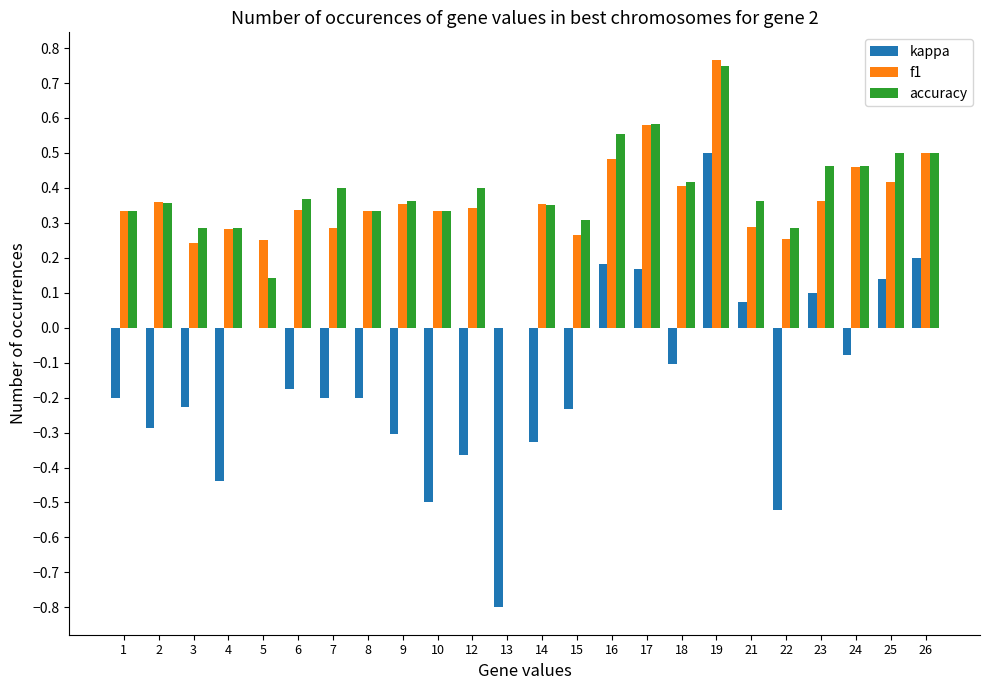

At which label is kappa closest to 0?

5